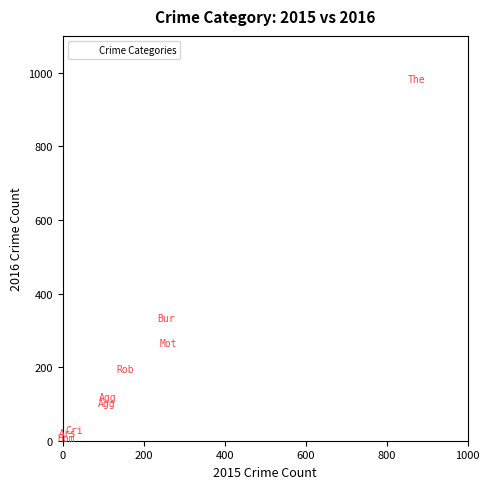

What is the range of Y values (max minus min)?

977